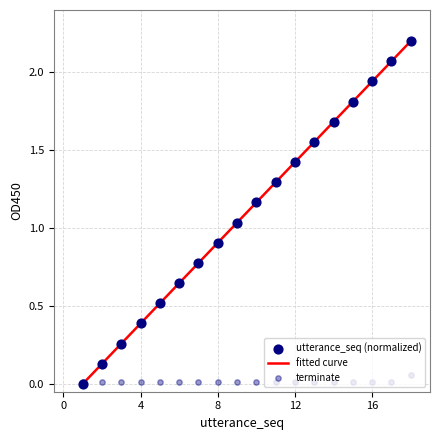

At which category is the sum across all series the highest?

18